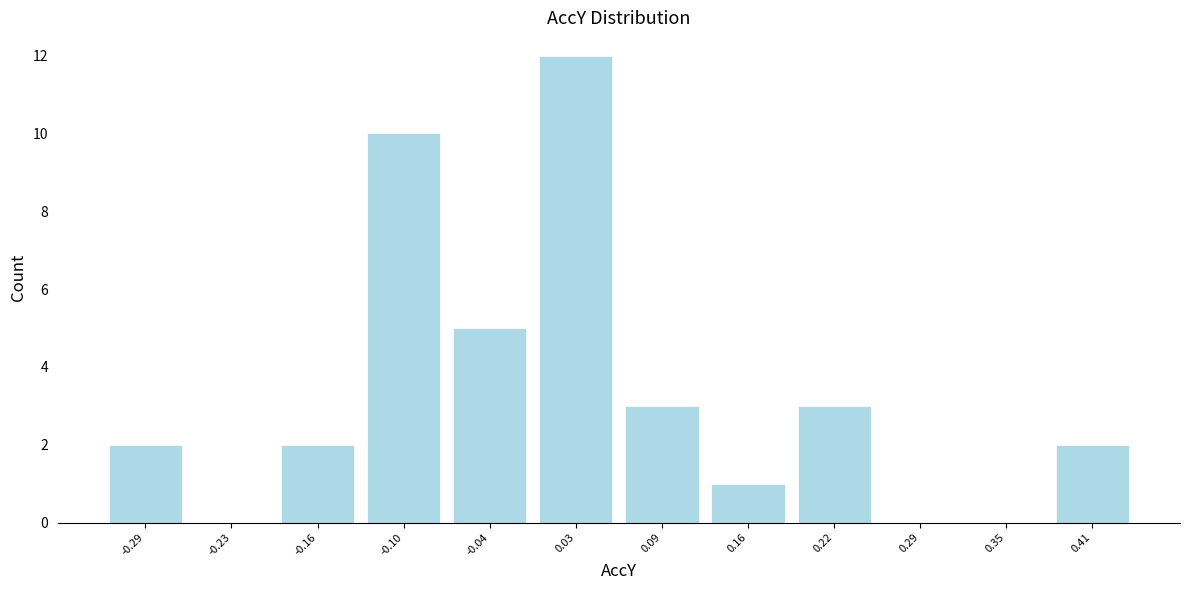

Reading left to right, transcribe this chart: for each bar, give the range it covers on the x-axis and its height. Neither the bar edges nor the heights are printed on the chart, so give them approximately, as read against the axes.

-0.32 to -0.26: 2
-0.26 to -0.20: 0
-0.20 to -0.13: 2
-0.13 to -0.07: 10
-0.07 to 0.00: 5
0.00 to 0.06: 12
0.06 to 0.12: 3
0.12 to 0.19: 1
0.19 to 0.25: 3
0.25 to 0.32: 0
0.32 to 0.38: 0
0.38 to 0.45: 2